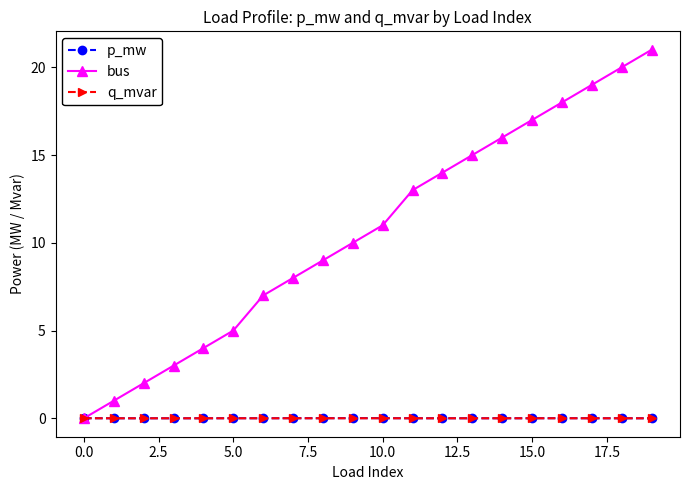

What is the greatest value displayed?

21.0